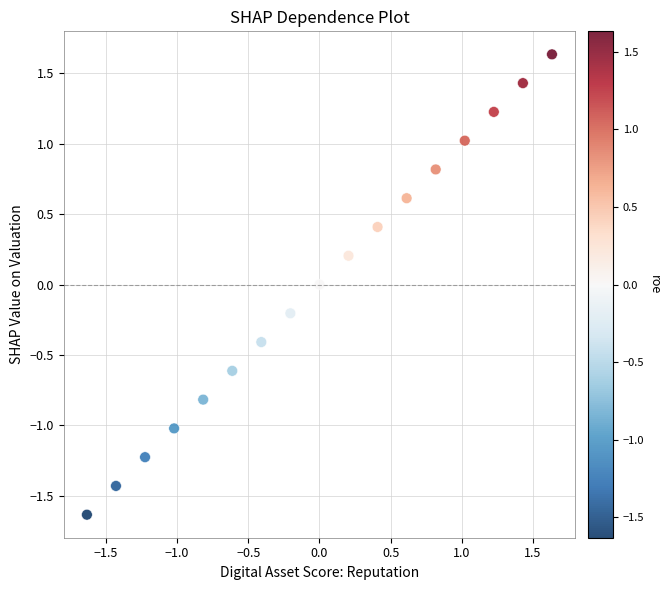

What is the range of Y values (max minus min)?

3.3